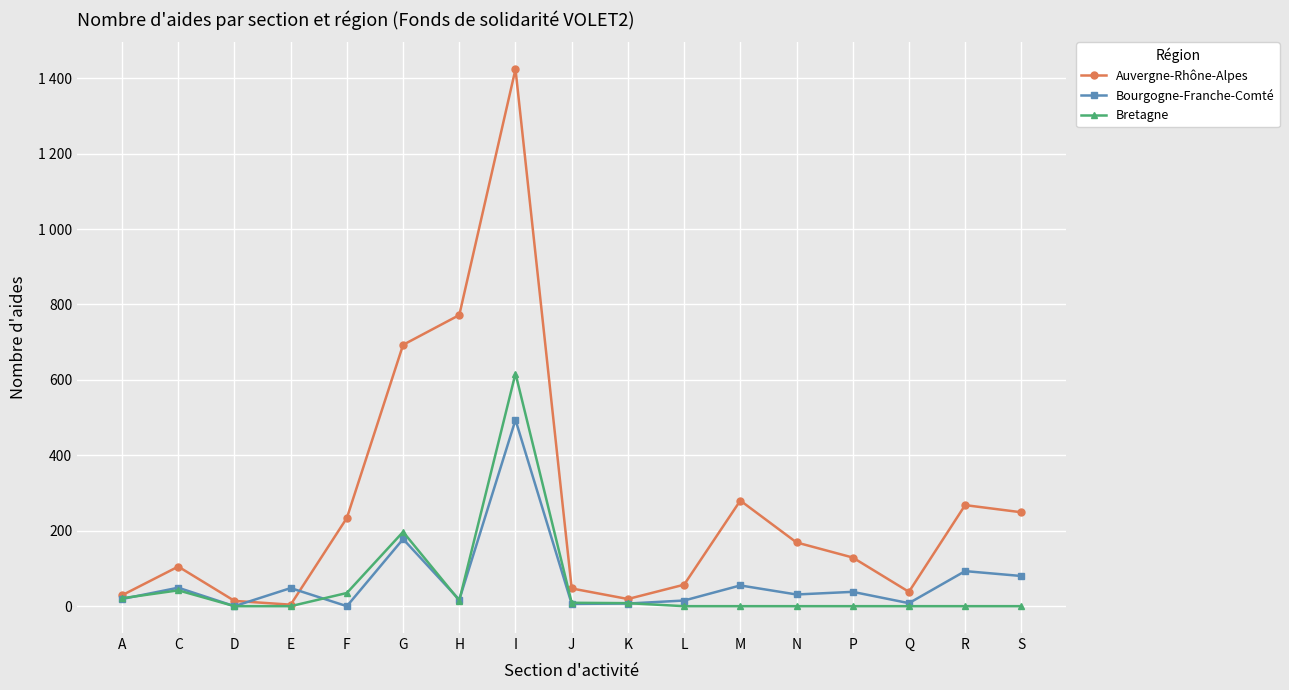

What is the difference between the Auvergne-Rhône-Alpes values at D and L?

43